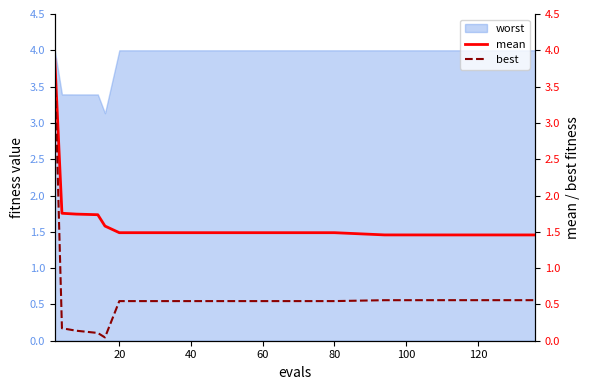

Reading left to right, what are all the values shown in this chart?

mean: 3.9	1.8	1.7	1.7	1.6	1.5	1.5	1.5	1.5	1.5	1.5	1.5	1.5
best: 3.8	0.2	0.1	0.1	0.0	0.5	0.5	0.5	0.5	0.6	0.6	0.6	0.6